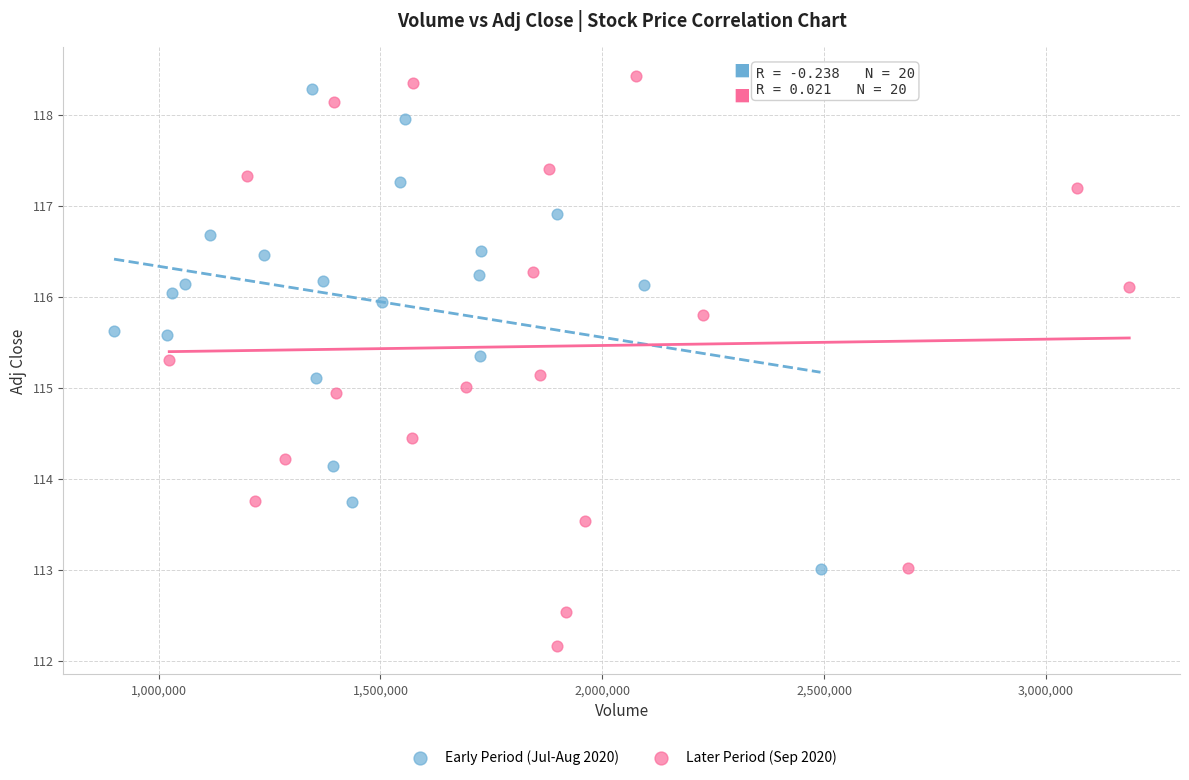

Which series has the widest spread of Y values?

Later Period (Sep 2020)